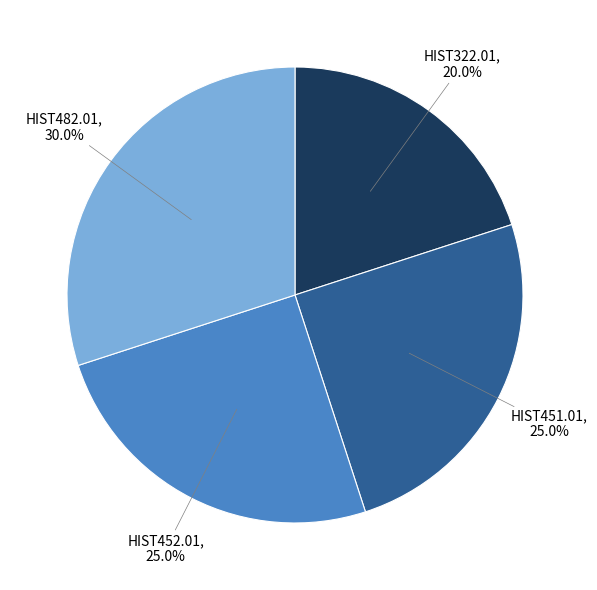

Does any single category account for the majority?

No